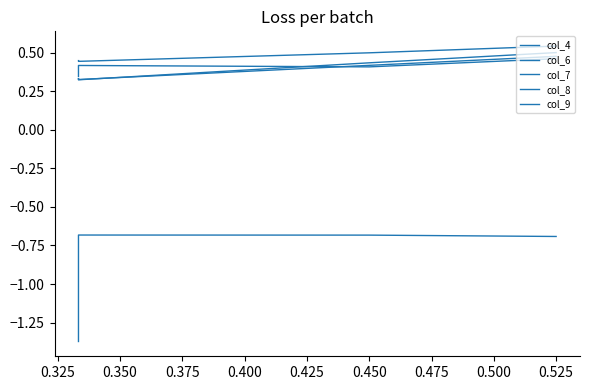

What is the sum of all col_4 values?

1.9